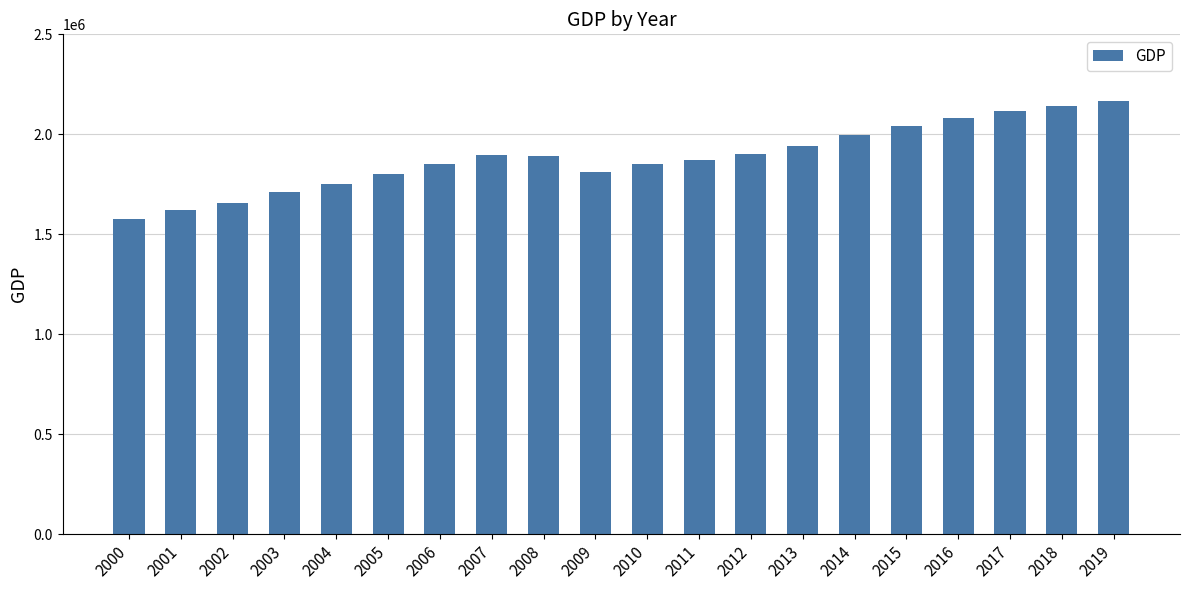

Which category has the lowest value across all series?

2000